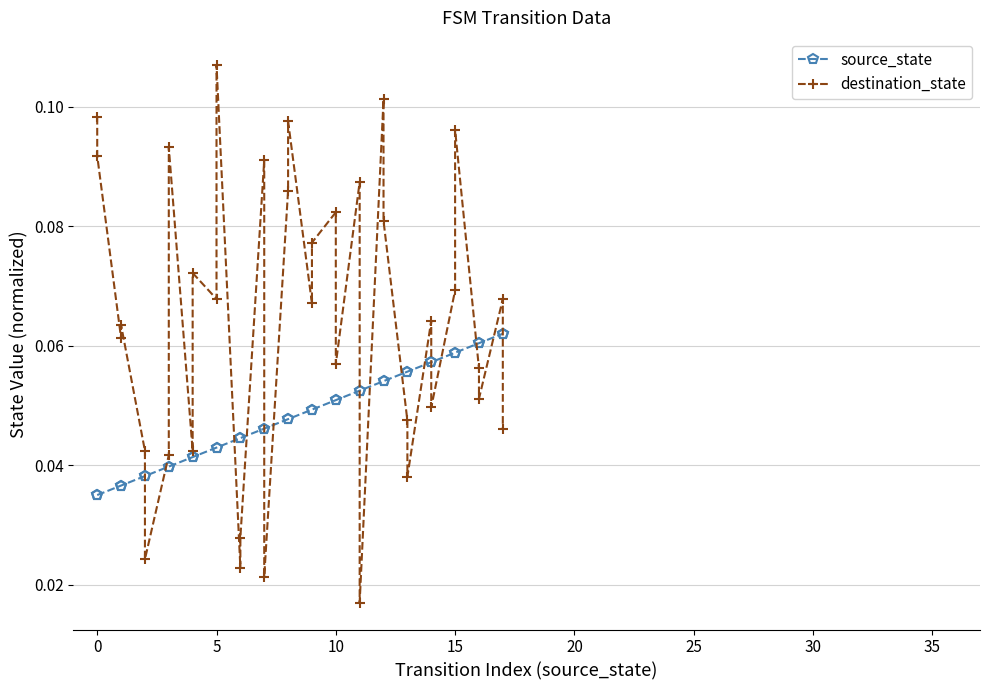

What is the value of the source_state point at the 28th from the left?

0.1